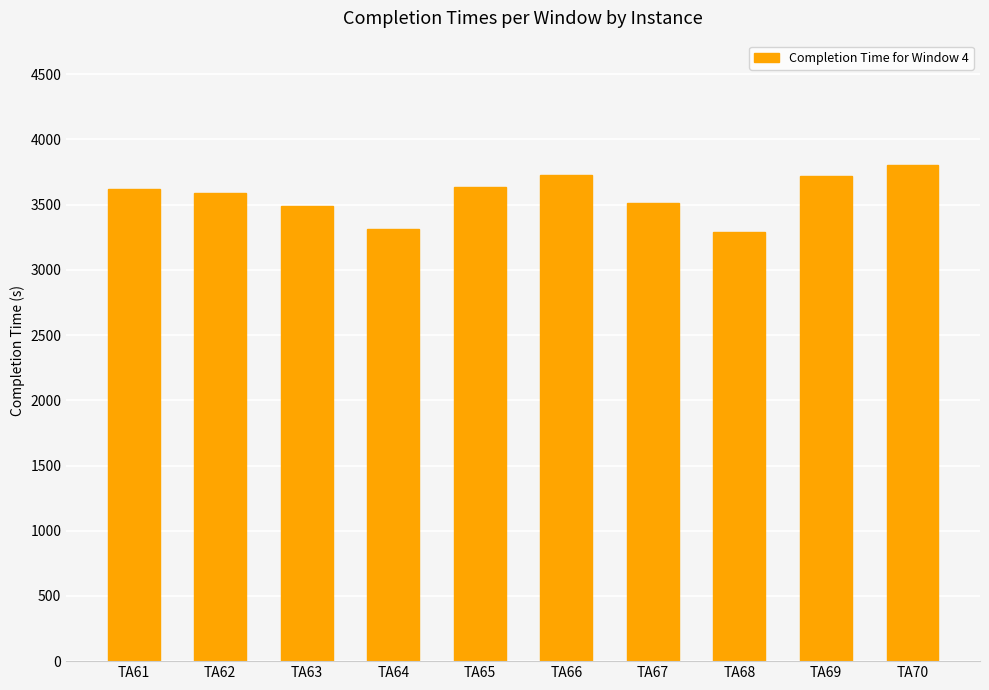

What is the greatest value displayed?

3806